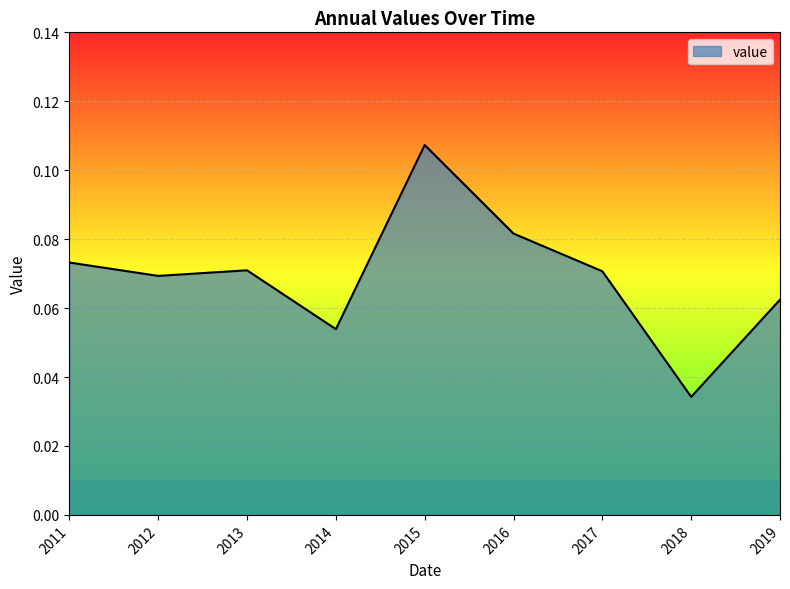

Count the number of categories in the chart.

9